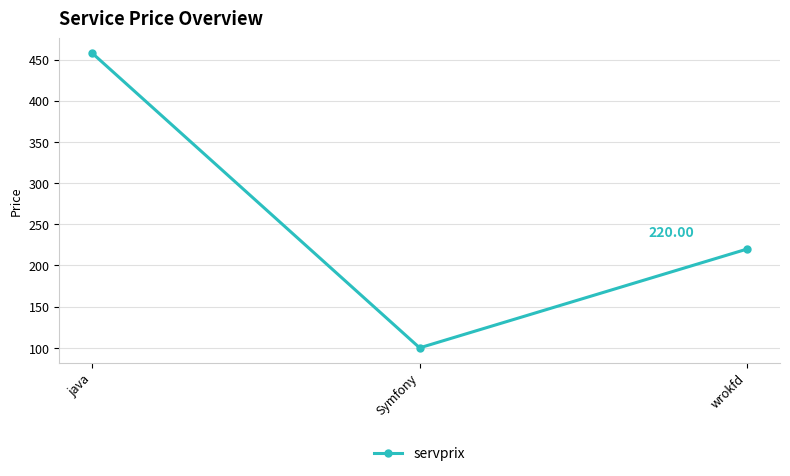

How many distinct data groups are displayed?

1